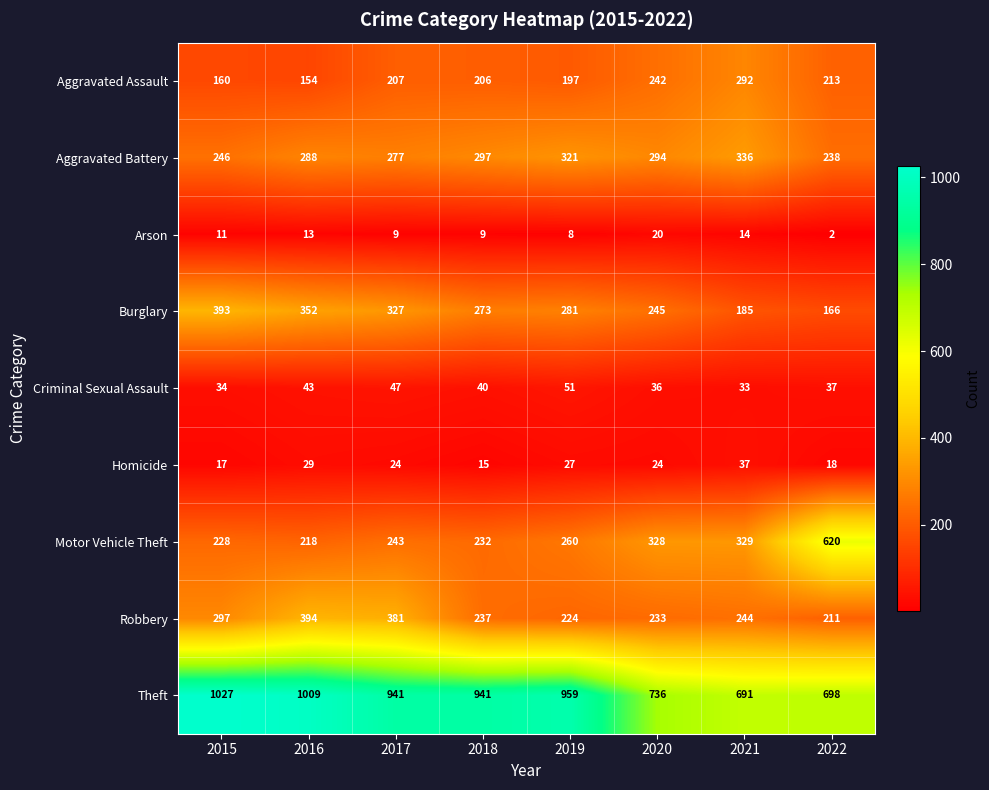

What is the maximum value shown in the chart?

1027